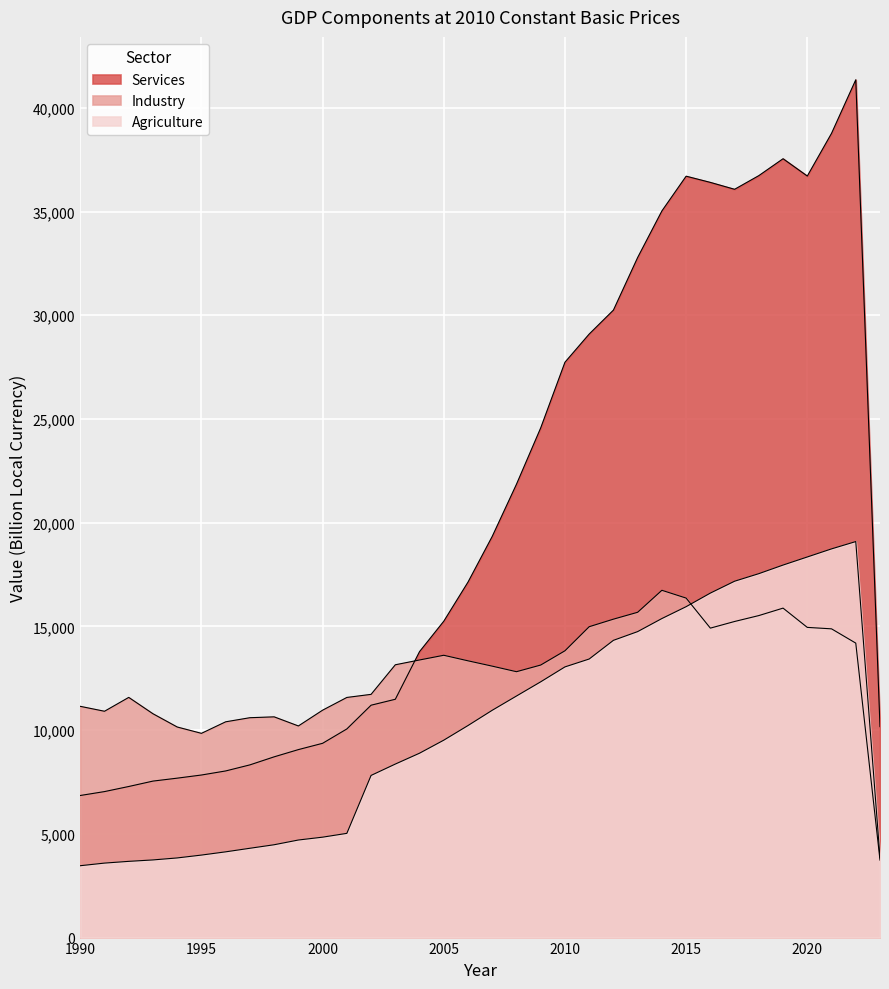

What is the sum of the Industry values at 2023 and 2011?

18722.6